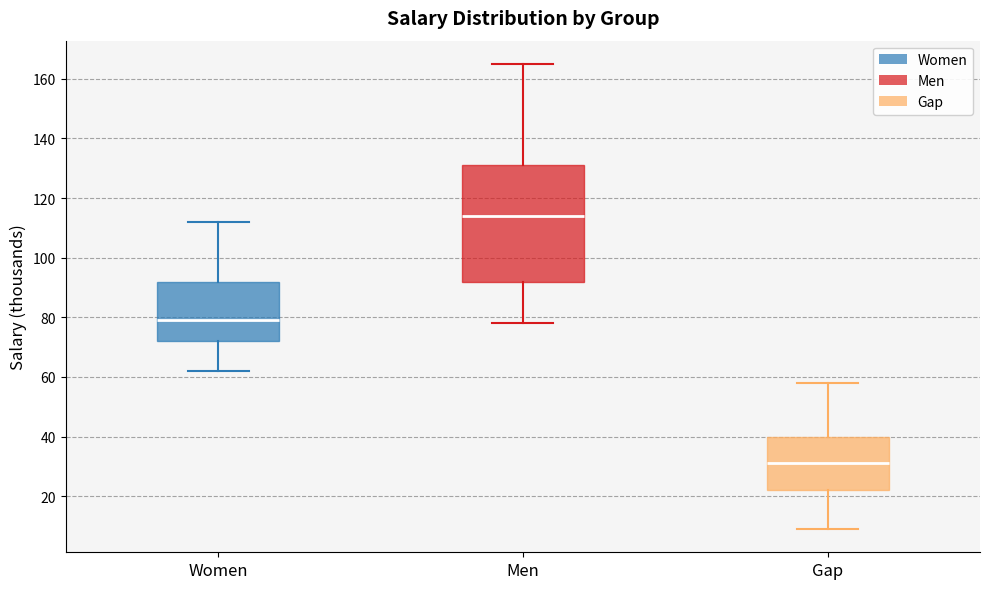

Reading left to right, transcribe this box plot: for each box, give where its median line is, the range the box spans, and where its two whiskers end, as read against the y-axis. The values are not printed on the chart, so give them approximately, as read against the axis.

Women: median 80, box 72 to 92, whiskers 62 to 112
Men: median 114, box 92 to 132, whiskers 78 to 166
Gap: median 32, box 22 to 40, whiskers 10 to 58